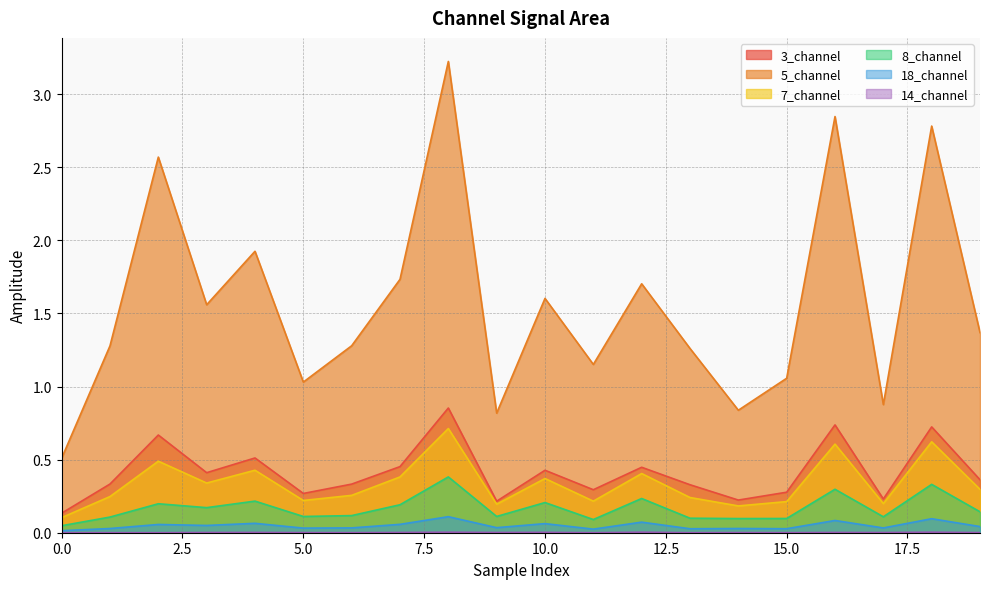

The 18_channel series shows 0.0 at 1. True or false?

False